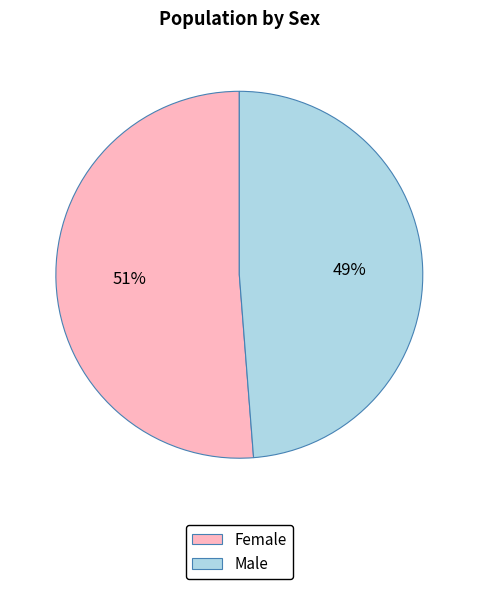

Which category has the biggest portion of the pie?

Female